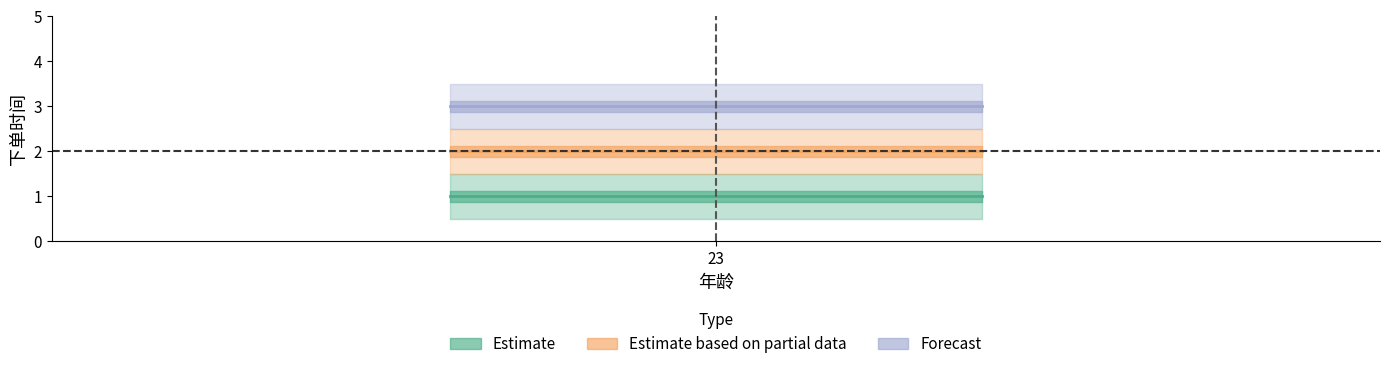

What is the change in value from 王五_1 to 王五_3?

+2